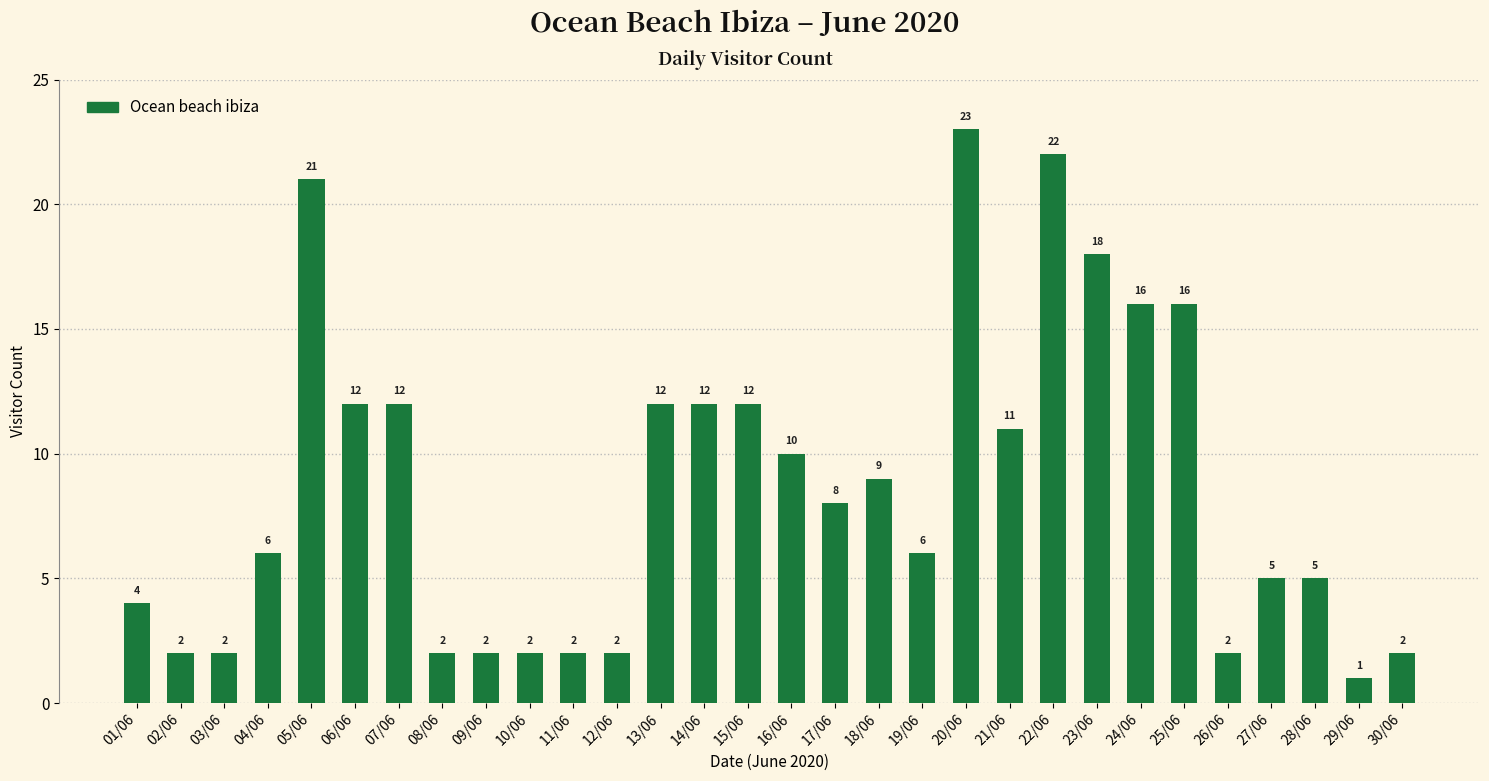

At which label does the data first exceed 8?

05/06